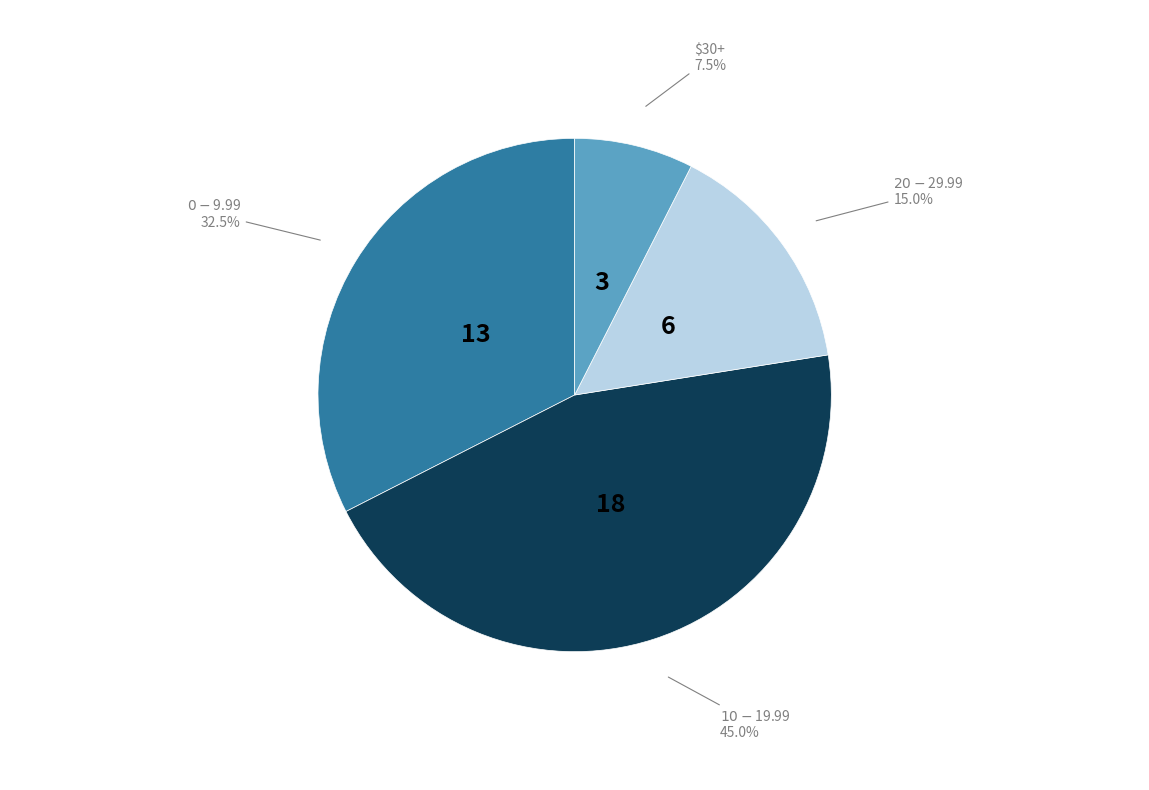

Does any single category account for the majority?

No